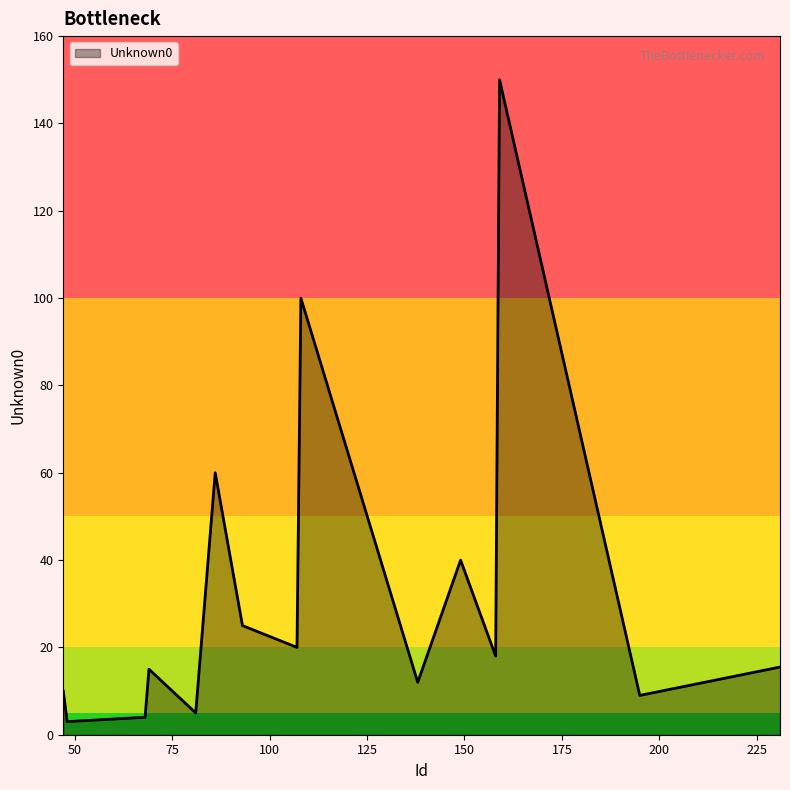

What is the greatest value displayed?

150.0